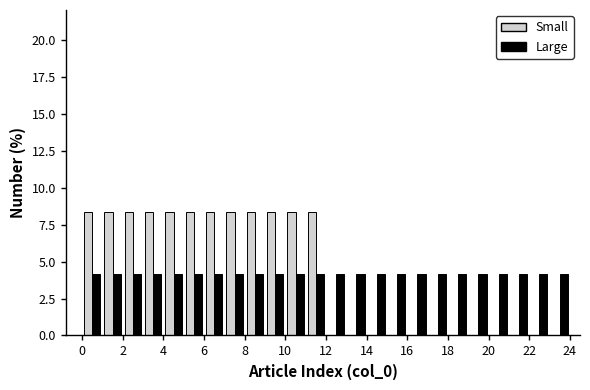

Reading left to right, transcribe this chart: for each range on the x-axis, give the height of each series' bar. The values are not printed on the chart, so give them approximately, as read against the axis.

0 to 1: Small=8.5	Large=4.0
1 to 2: Small=8.5	Large=4.0
2 to 3: Small=8.5	Large=4.0
3 to 4: Small=8.5	Large=4.0
4 to 5: Small=8.5	Large=4.0
5 to 6: Small=8.5	Large=4.0
6 to 7: Small=8.5	Large=4.0
7 to 8: Small=8.5	Large=4.0
8 to 9: Small=8.5	Large=4.0
9 to 10: Small=8.5	Large=4.0
10 to 11: Small=8.5	Large=4.0
11 to 12: Small=8.5	Large=4.0
12 to 13: Small=0	Large=4.0
13 to 14: Small=0	Large=4.0
14 to 15: Small=0	Large=4.0
15 to 16: Small=0	Large=4.0
16 to 17: Small=0	Large=4.0
17 to 18: Small=0	Large=4.0
18 to 19: Small=0	Large=4.0
19 to 20: Small=0	Large=4.0
20 to 21: Small=0	Large=4.0
21 to 22: Small=0	Large=4.0
22 to 23: Small=0	Large=4.0
23 to 24: Small=0	Large=4.0